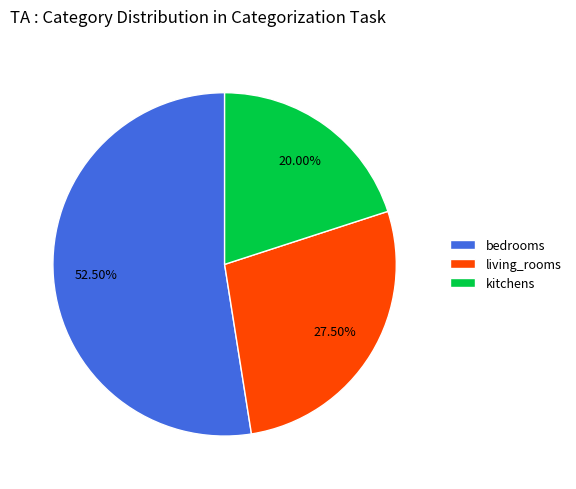

To the nearest percent, what is the difference between the largest and smallest slice percentages?

32%